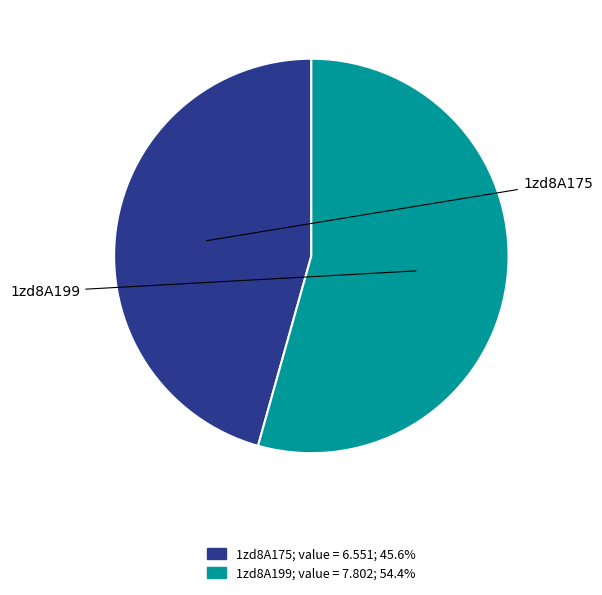

Count the number of slices in the pie.

2